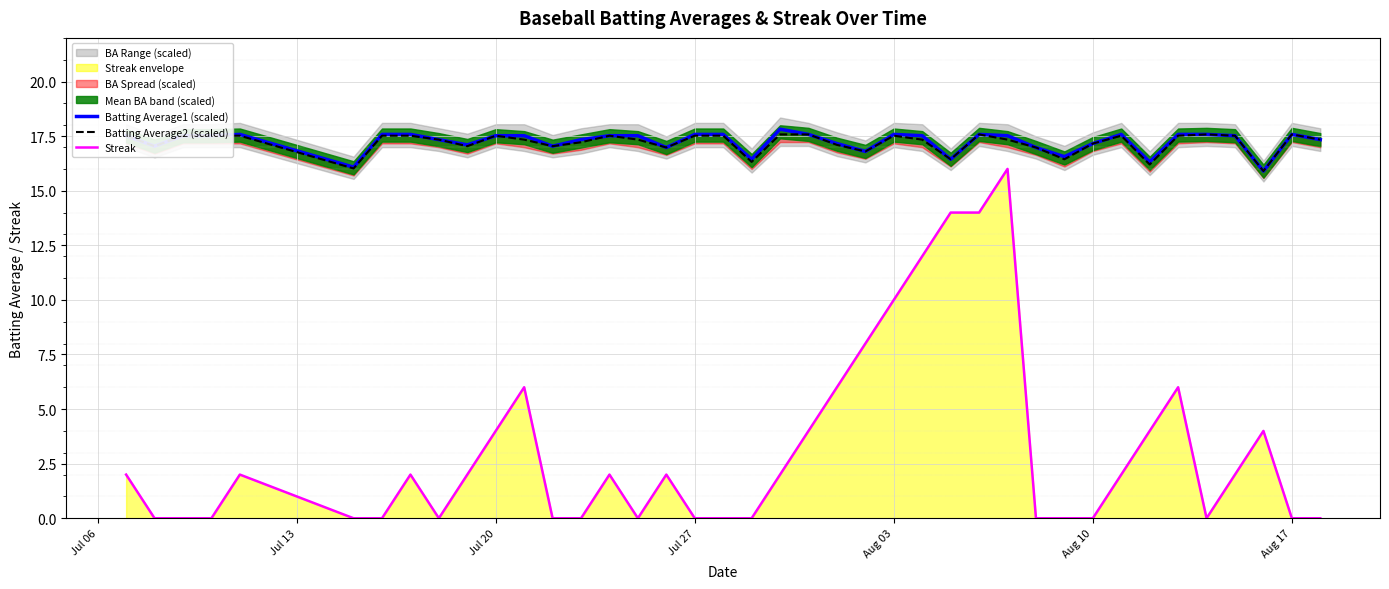

What are all the series names shown in the legend?

Batting Average1 (scaled), Batting Average2 (scaled), Streak